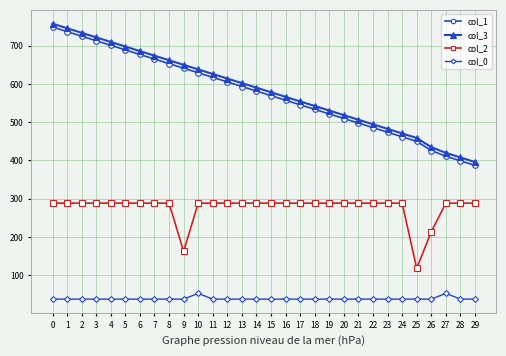

Rank the categories by col_1 value from lowest to highest.

29, 28, 27, 26, 25, 24, 23, 22, 21, 20, 19, 18, 17, 16, 15, 14, 13, 12, 11, 10, 9, 8, 7, 6, 5, 4, 3, 2, 1, 0